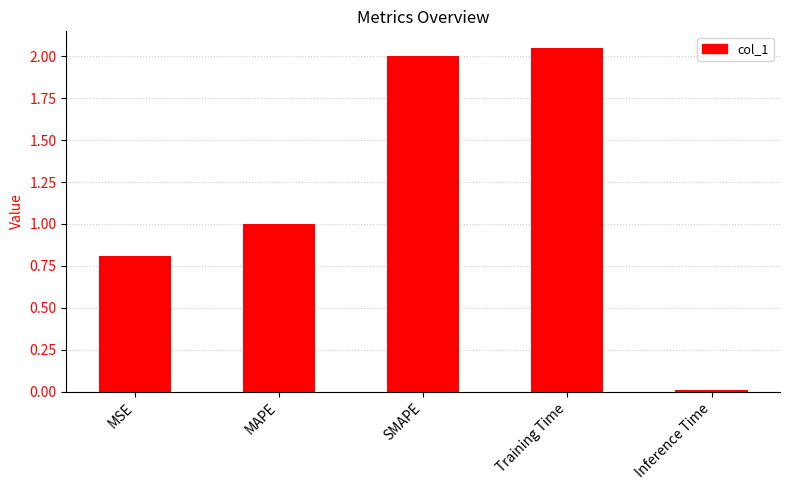

List the labels in order of value, largest first.

Training Time, SMAPE, MAPE, MSE, Inference Time